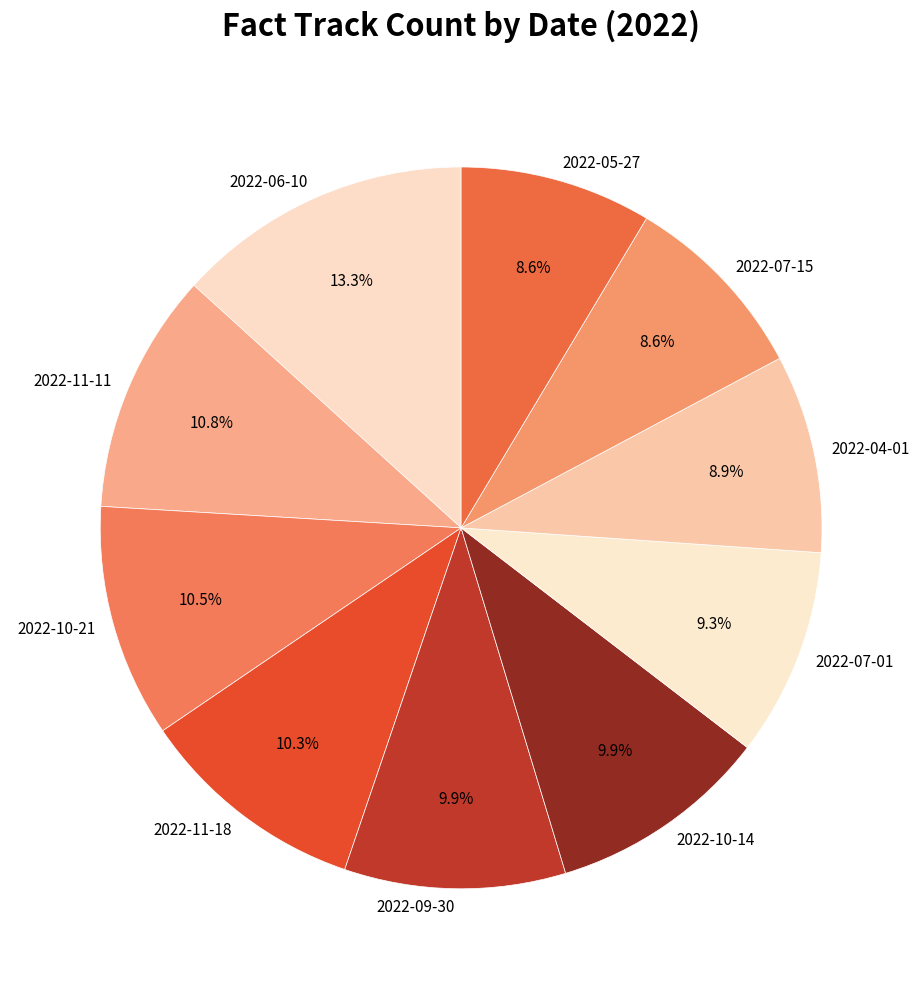

Approximately how many times larger is the value at 2022-06-10 compared to 2022-11-18?

1.3